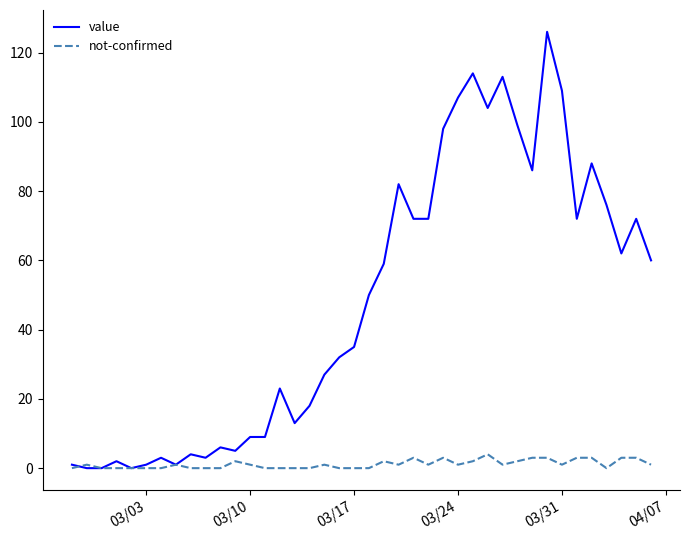

List the series in order of their overall mean, lowest first.

not-confirmed, value